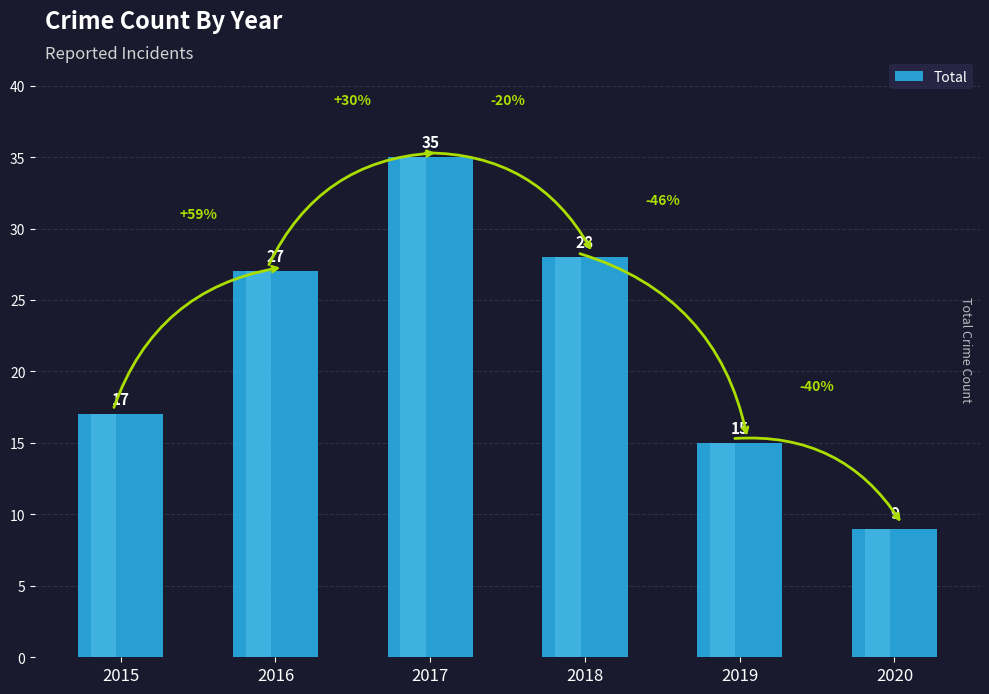

Reading left to right, extract all data points from this chart.

2015=17	2016=27	2017=35	2018=28	2019=15	2020=9